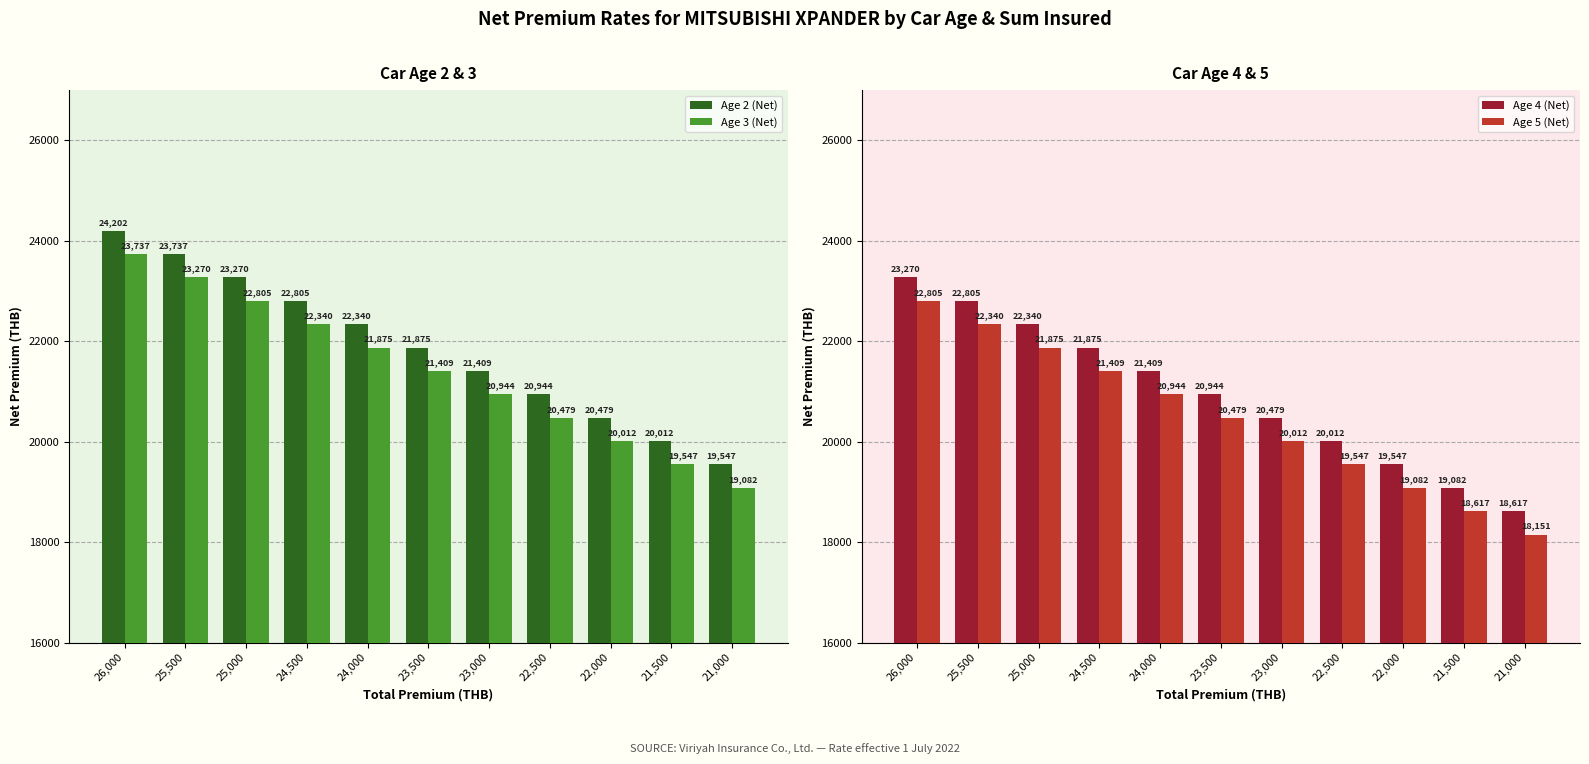

What is the average value of the Age 5 (Net) series?

20478.3